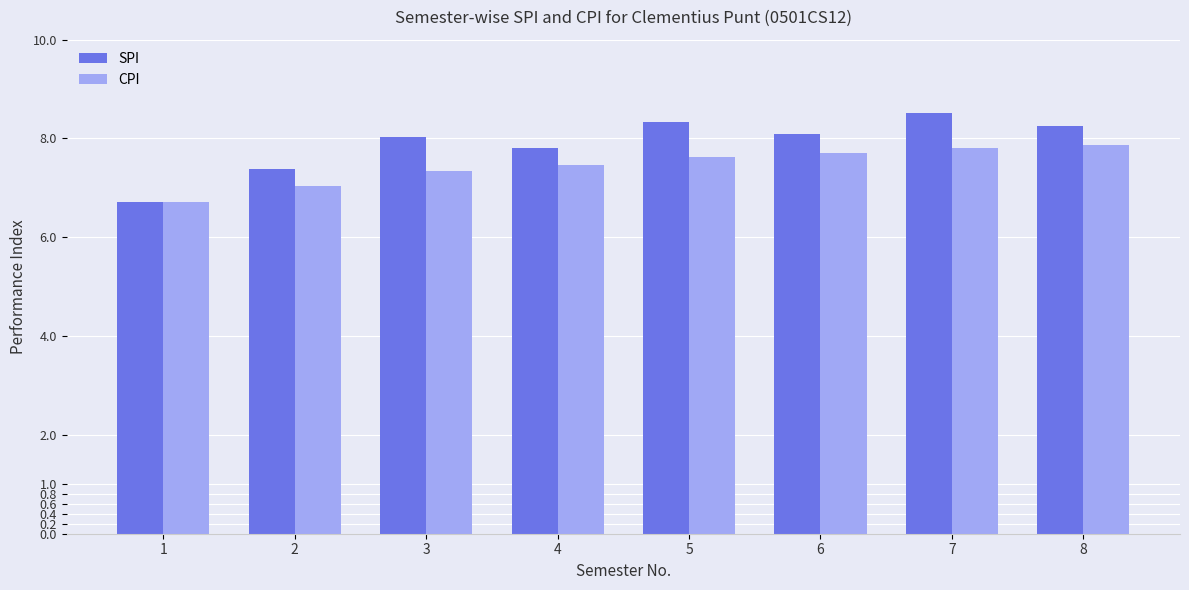

What is the value of the SPI bar at the 1st from the left?

6.7